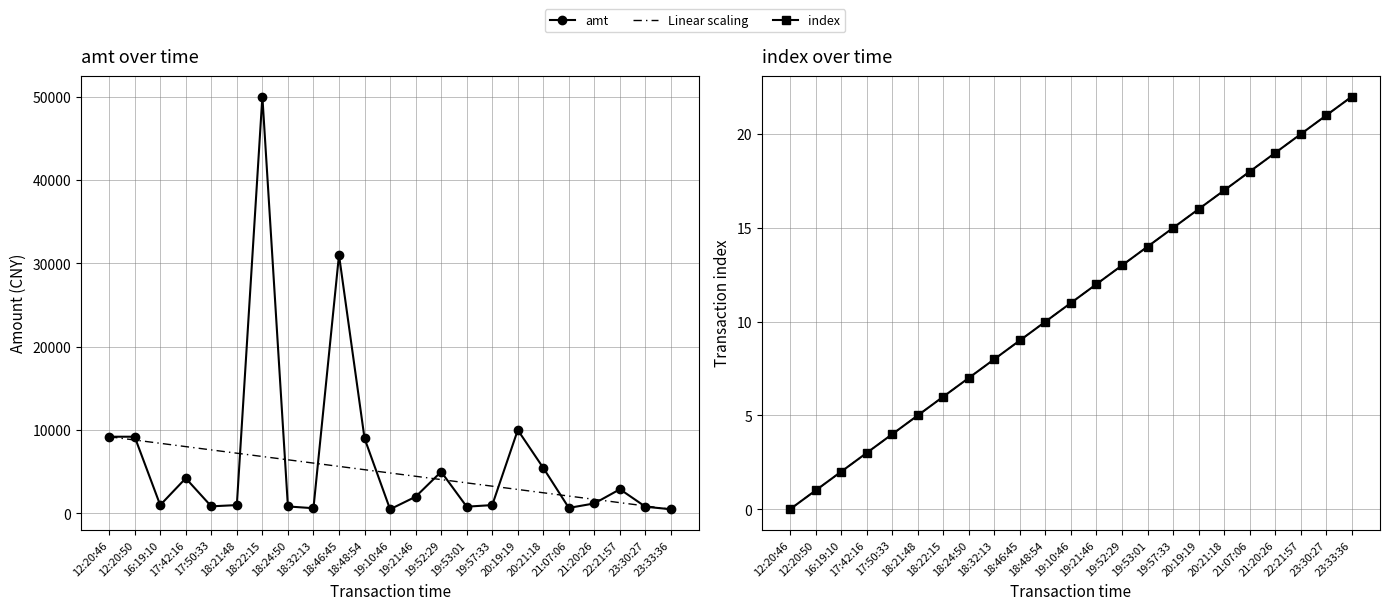

What position from the right is 21:07:06?

5